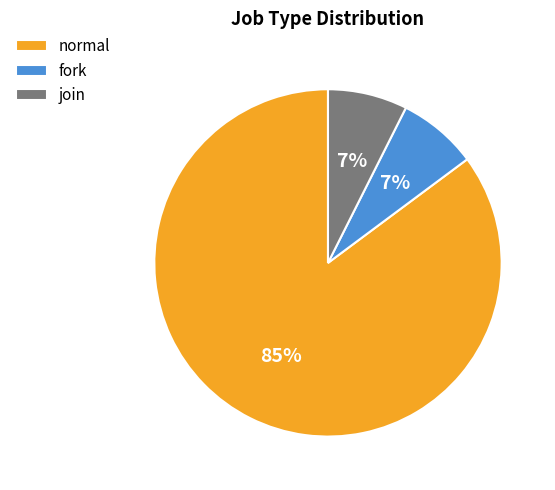

To the nearest percent, what portion does fork represent?

7%